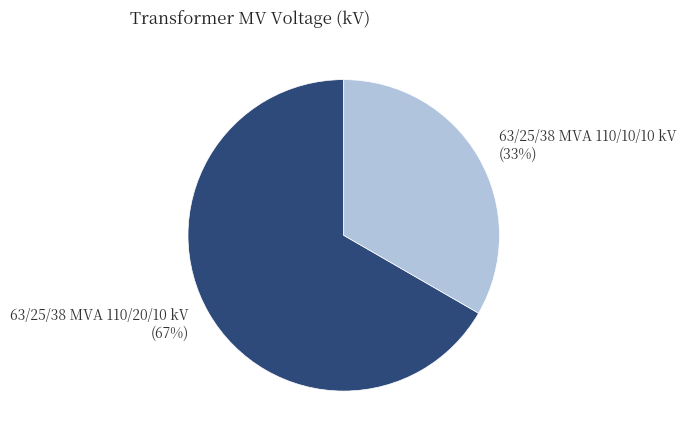

Approximately how many times larger is the value at 63/25/38 MVA 110/20/10 kV compared to 63/25/38 MVA 110/10/10 kV?

2.0